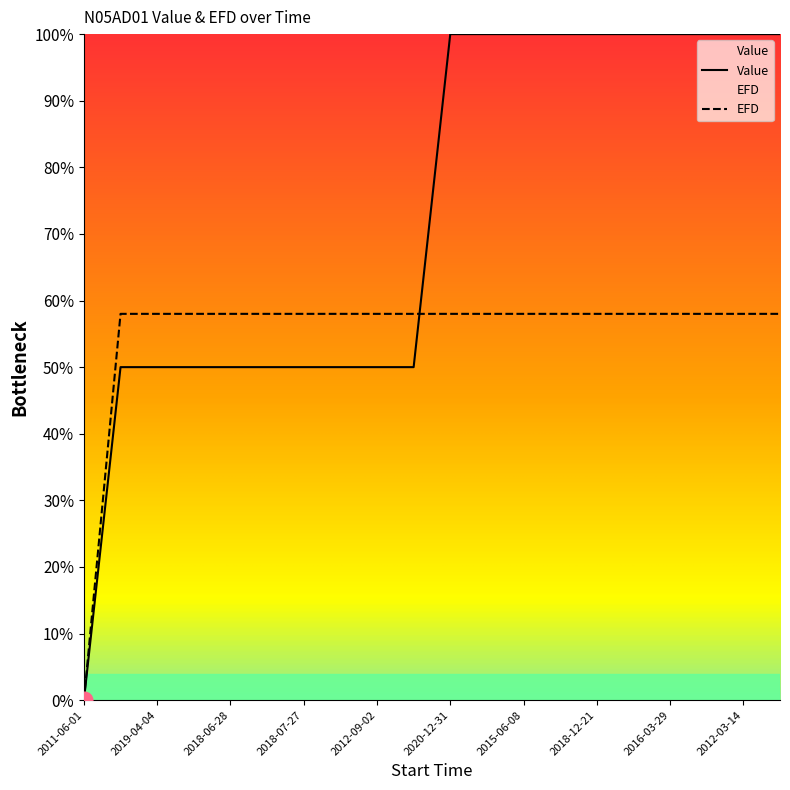

Which series changed the most between 2018-06-27 and 2012-07-03?

Value